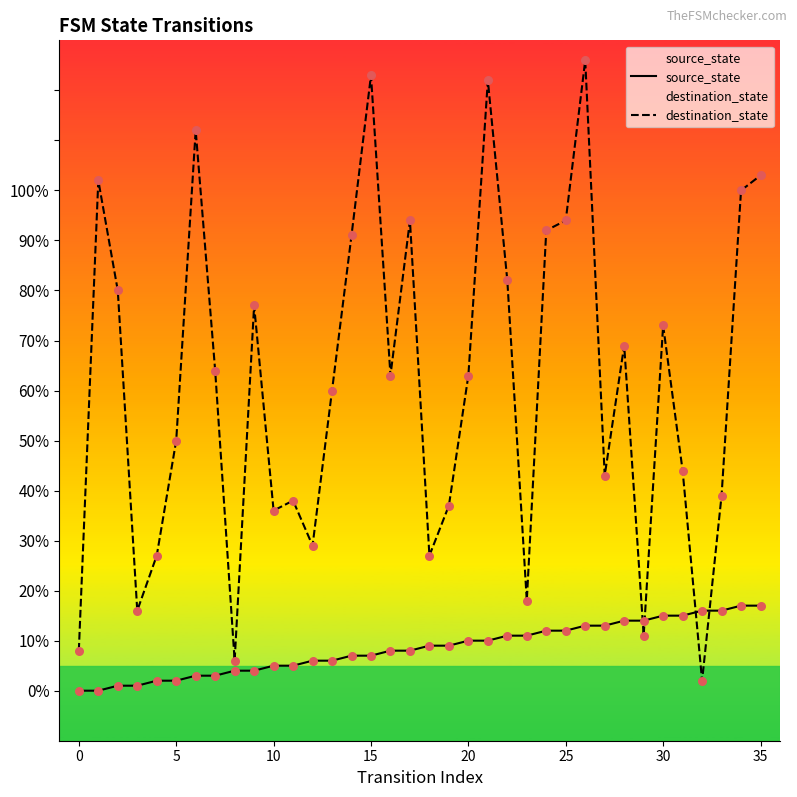

Which series has the widest spread of Y values?

destination_state